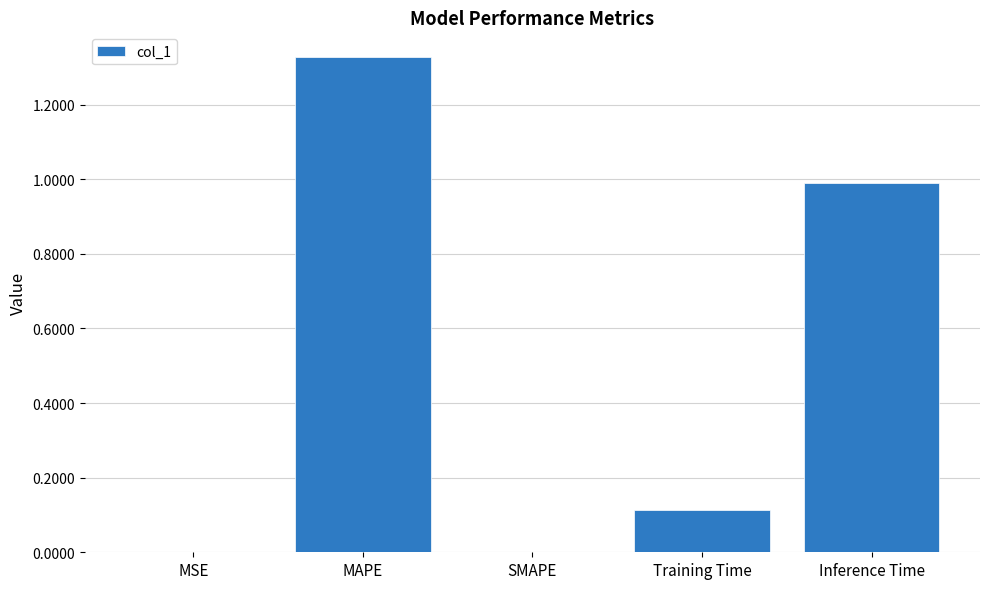

Read the value at Inference Time.

1.0